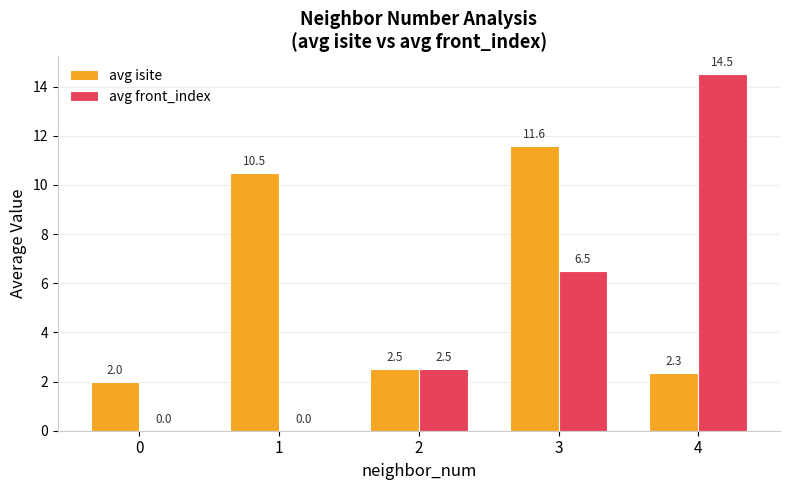

True or false: avg isite has a value of 17.9 at 3.

False